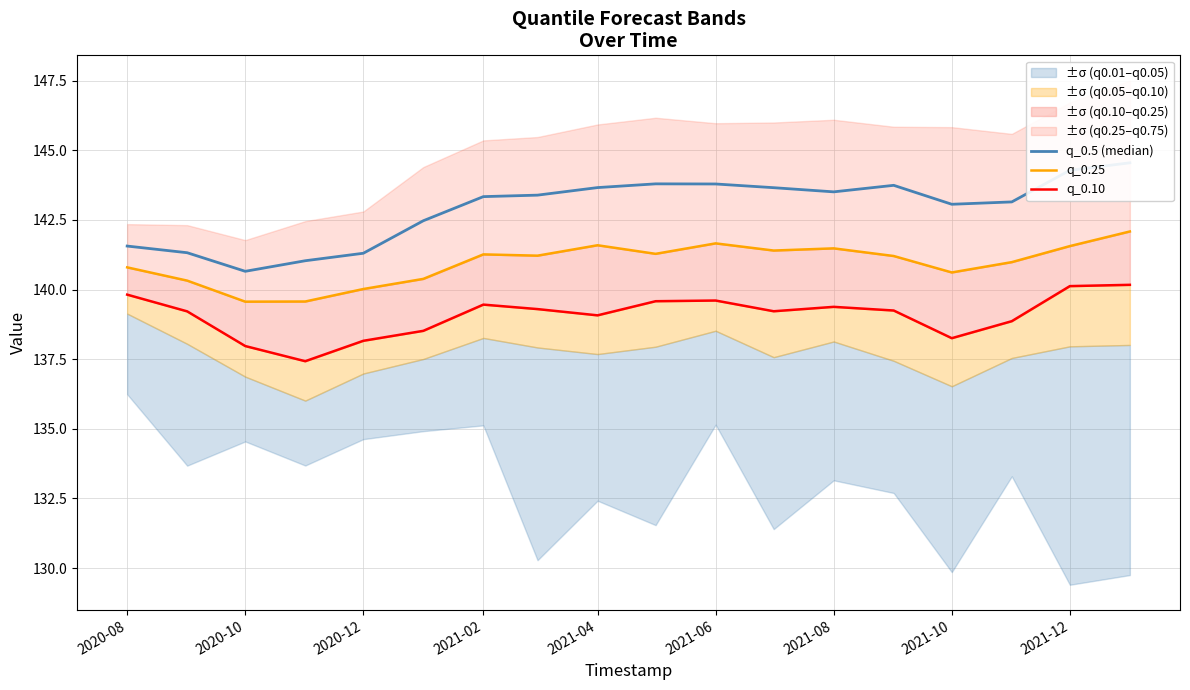

Which series has the largest total across all categories?

q_0.5 (median)